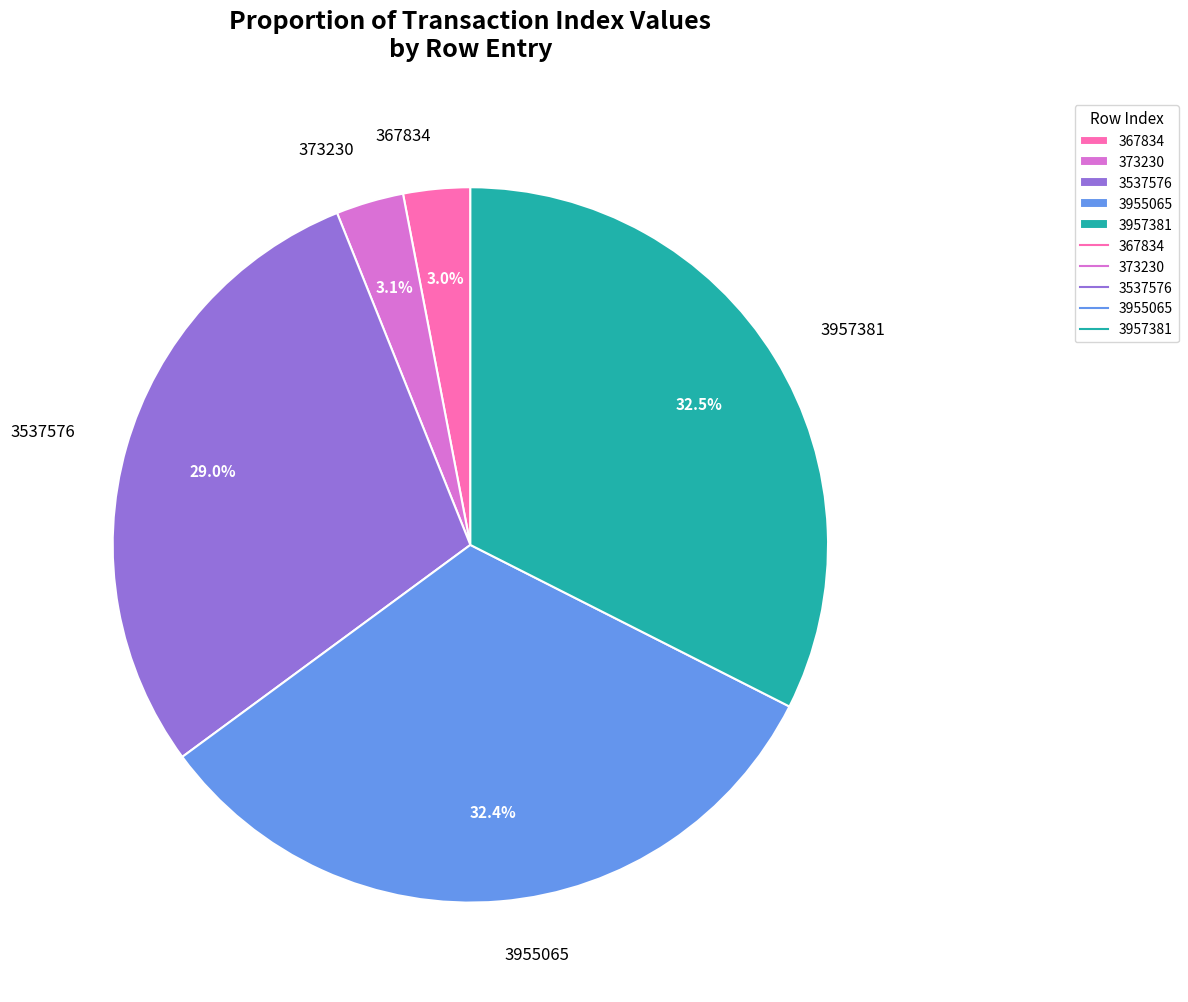

Is there any slice that represents more than half of the pie?

No